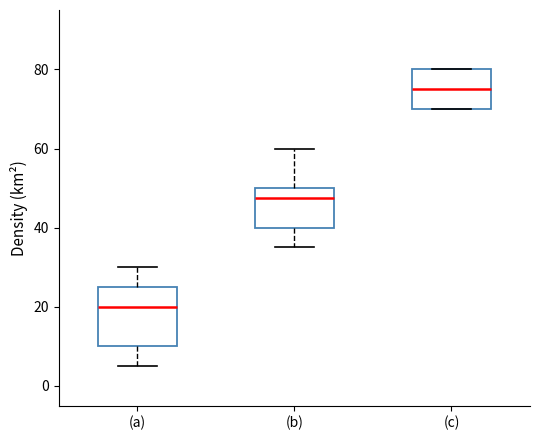

Reading left to right, read every box against the y-axis: the position of its median line, the range the box covers, and the ends of its whiskers. The values are not printed on the chart, so give them approximately, as read against the axis.

(a): median 20, box 10 to 26, whiskers 6 to 30
(b): median 48, box 40 to 50, whiskers 36 to 60
(c): median 76, box 70 to 80, whiskers 70 to 80